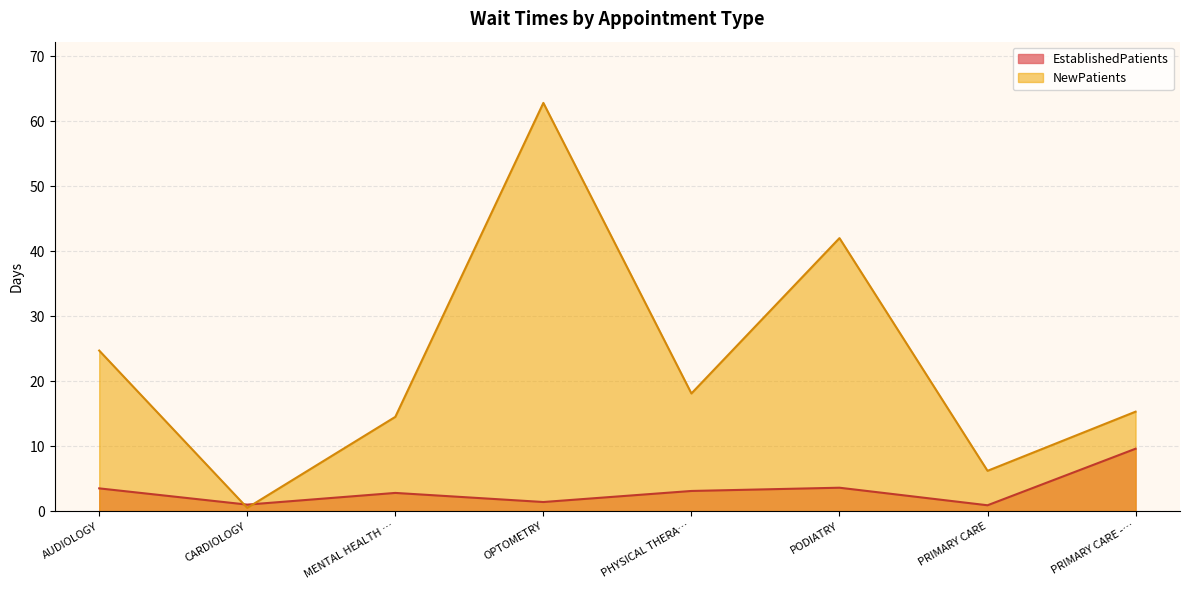

Between MENTAL HEALTH … and PRIMARY CARE, which series saw the biggest shift?

NewPatients